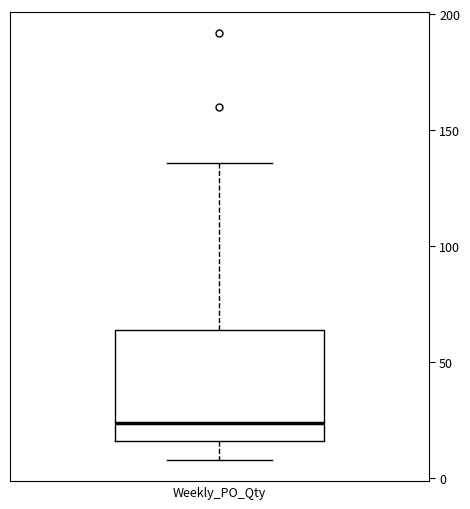

Read this box plot against the y-axis: the position of the median line, the range covered by the box, and the ends of both whiskers. The values are not printed on the chart, so give them approximately, as read against the axis.

median 25, box 15 to 65, whiskers 10 to 135